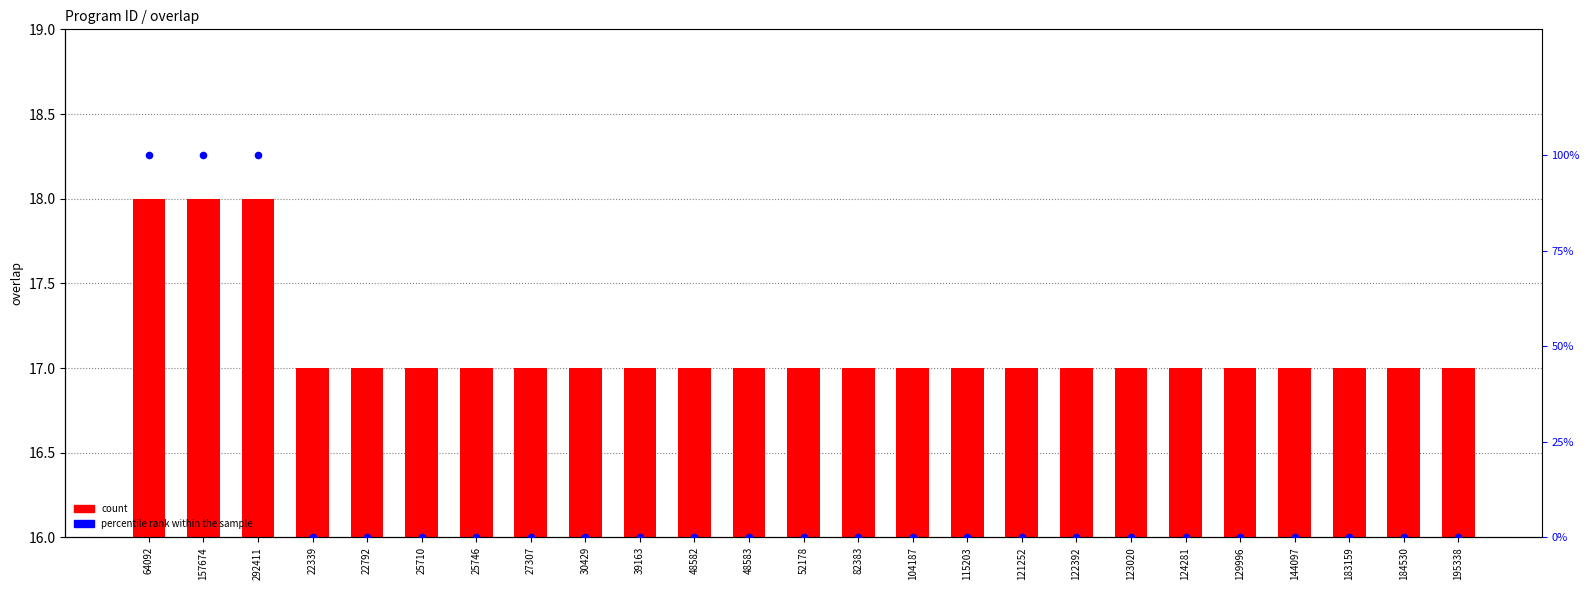

At how many categories does at least one series exceed 70?

3